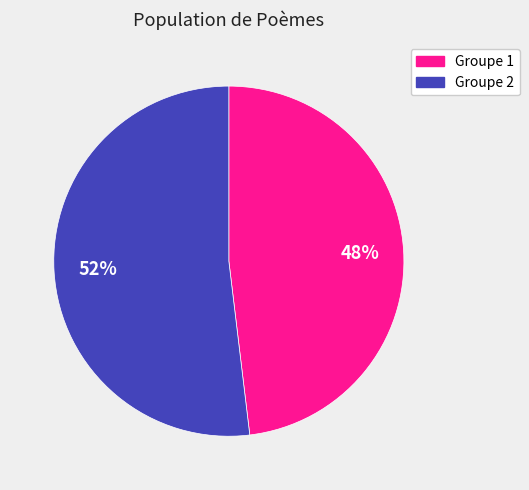

What is the ratio of the value at Groupe 1 to the value at Groupe 2?

0.9